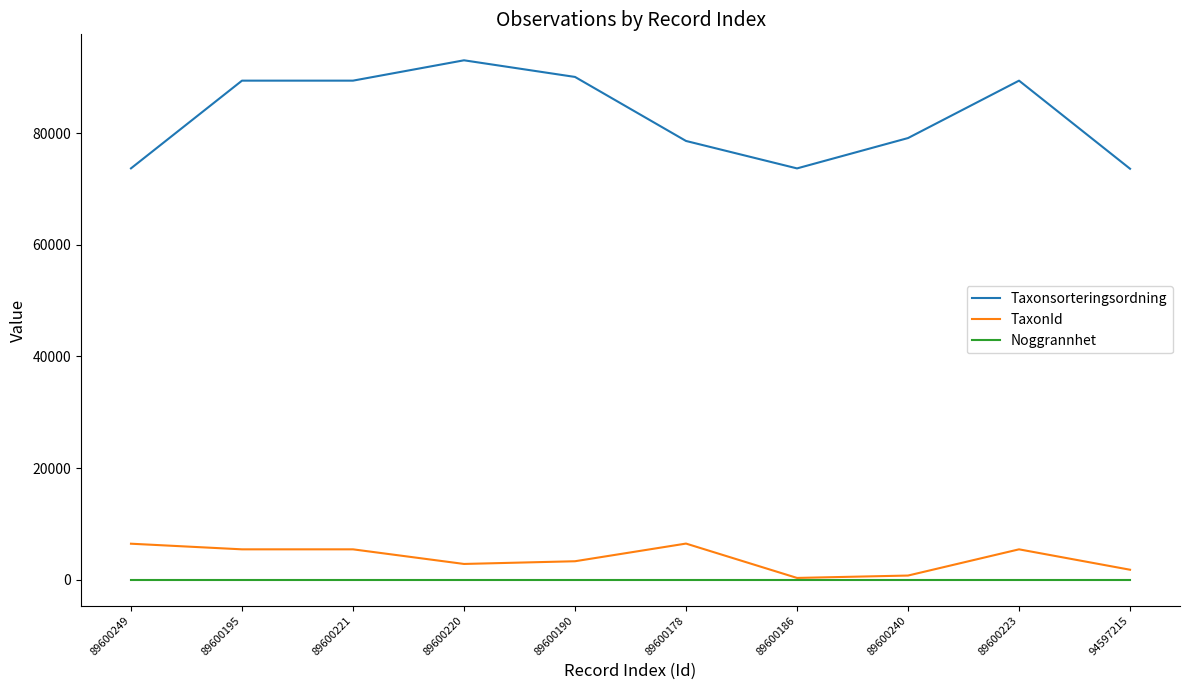

What position from the right is 89600190?

6